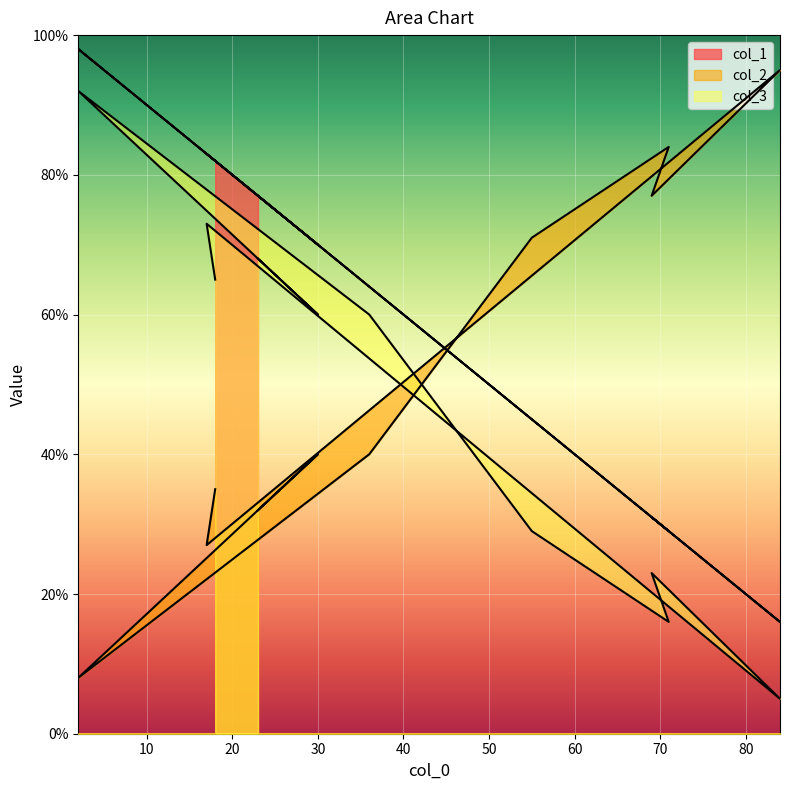

What is the sum of the col_2 values at 18 and 71?

119